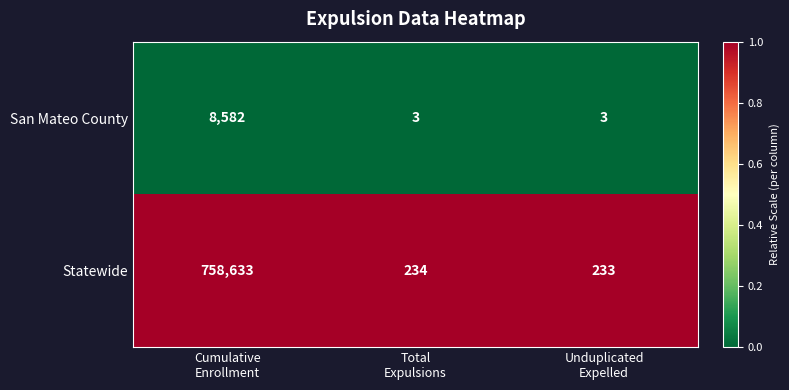

What is the sum of all San Mateo County values?

8588